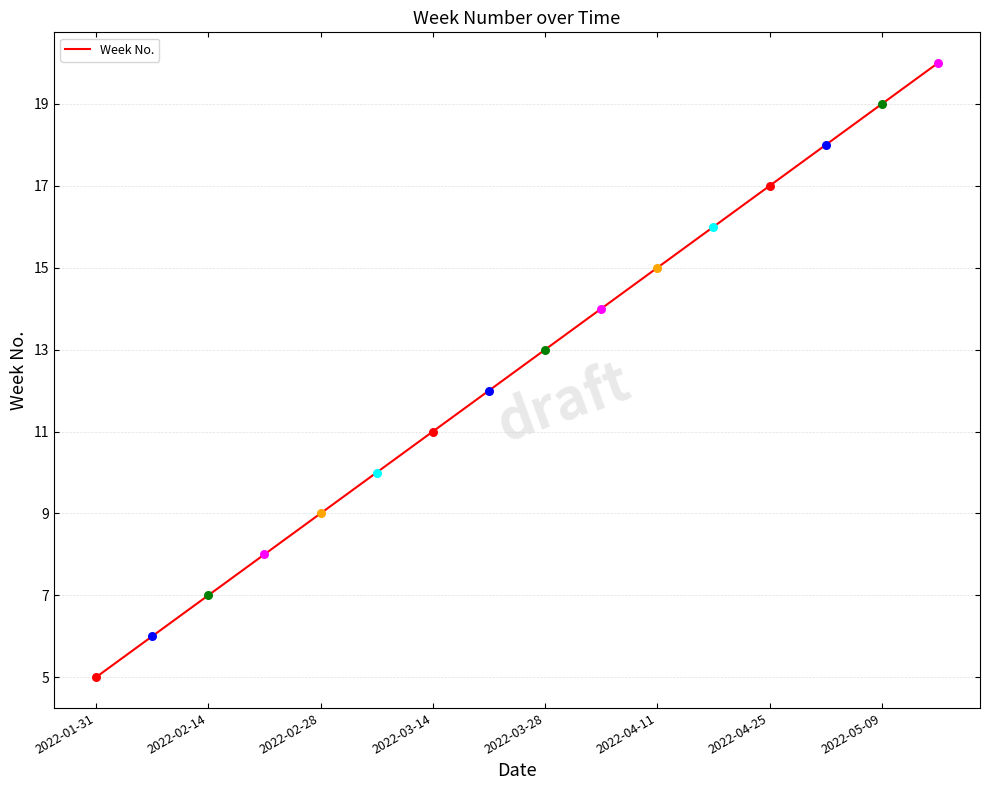

What is the maximum value shown in the chart?

20